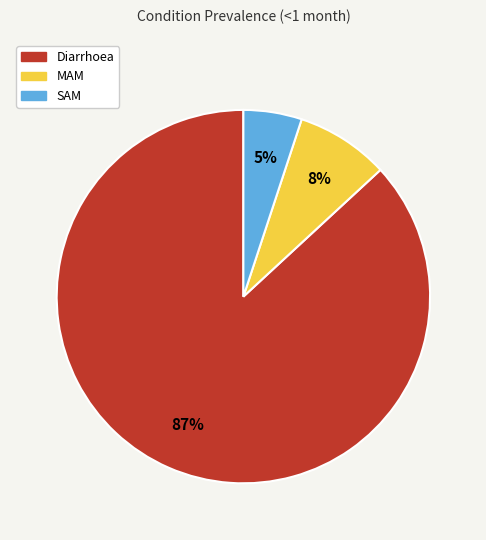

To the nearest percent, what is the combined percentage of SAM and MAM?

13%